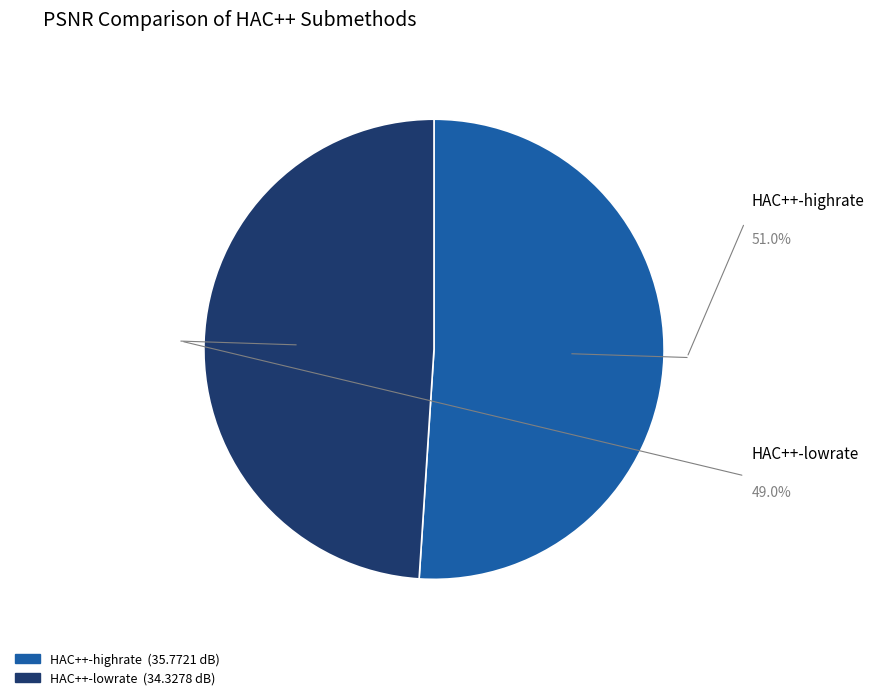

Approximately how many times larger is the value at HAC++-lowrate compared to HAC++-highrate?

1.0